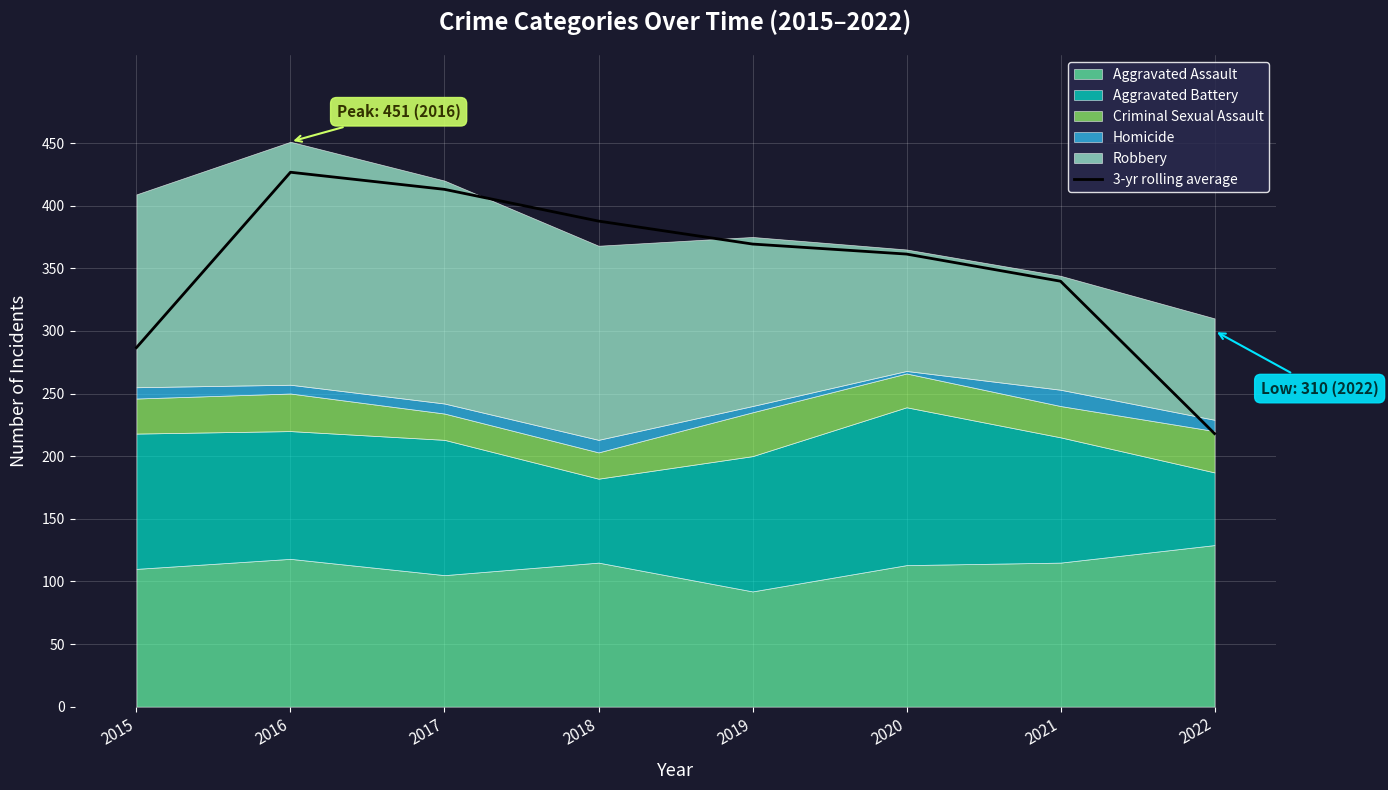

Is it true that the value at 2019 is 369.3?

True